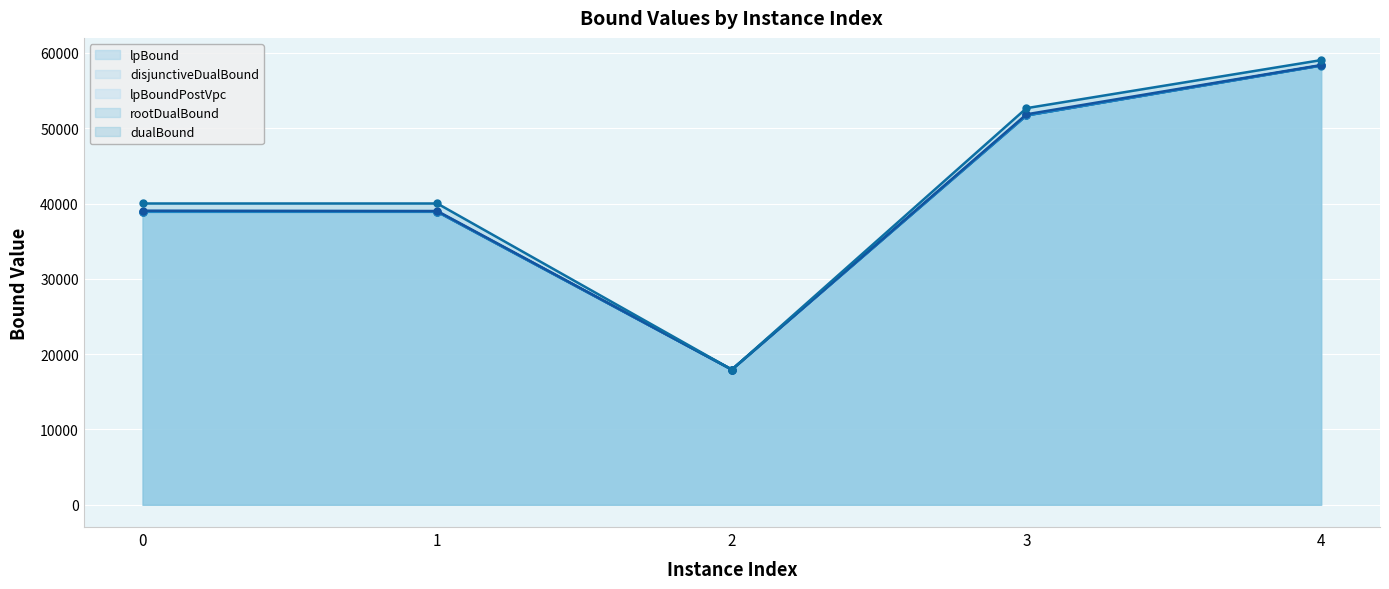

True or false: lpBound and dualBound cross at least once.

True